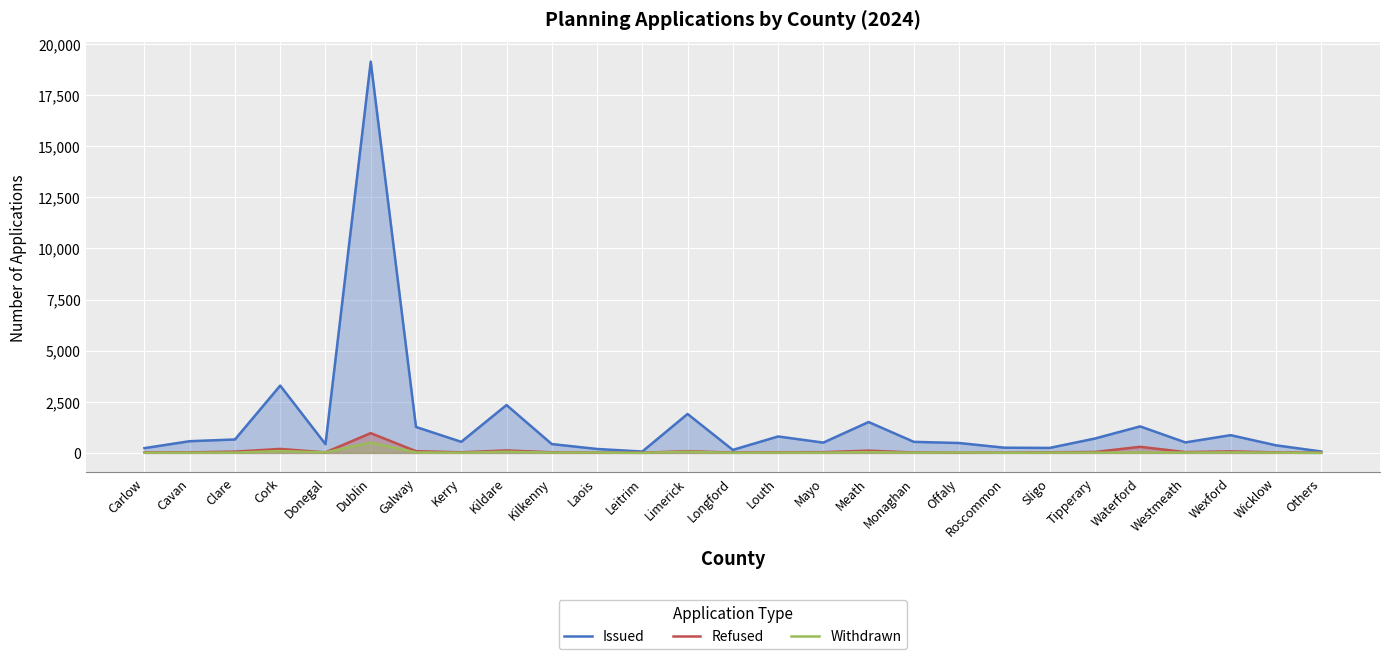

Reading right to left, transcribe all the data shown in this chart.

Issued: Others=70	Wicklow=372	Wexford=868	Westmeath=514	Waterford=1297	Tipperary=703	Sligo=244	Roscommon=255	Offaly=484	Monaghan=541	Meath=1511	Mayo=504	Louth=804	Longford=147	Limerick=1905	Leitrim=67	Laois=193	Kilkenny=433	Kildare=2342	Kerry=542	Galway=1269	Dublin=19141	Donegal=428	Cork=3293	Clare=657	Cavan=573	Carlow=233
Refused: Others=13	Wicklow=25	Wexford=75	Westmeath=40	Waterford=298	Tipperary=45	Sligo=31	Roscommon=10	Offaly=22	Monaghan=20	Meath=111	Mayo=36	Louth=33	Longford=17	Limerick=86	Leitrim=8	Laois=14	Kilkenny=30	Kildare=122	Kerry=29	Galway=85	Dublin=967	Donegal=27	Cork=195	Clare=63	Cavan=27	Carlow=27
Withdrawn: Others=3	Wicklow=11	Wexford=27	Westmeath=16	Waterford=24	Tipperary=13	Sligo=17	Roscommon=6	Offaly=24	Monaghan=9	Meath=40	Mayo=11	Louth=16	Longford=5	Limerick=57	Leitrim=2	Laois=16	Kilkenny=16	Kildare=57	Kerry=10	Galway=25	Dublin=507	Donegal=26	Cork=91	Clare=15	Cavan=9	Carlow=11